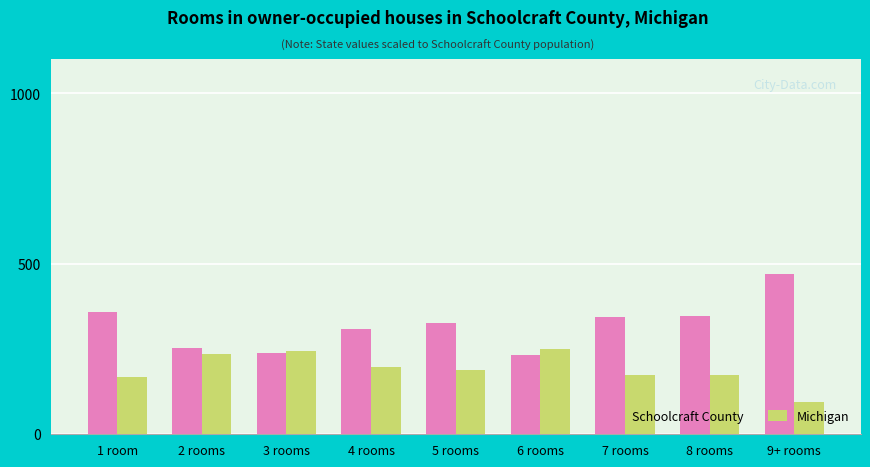

How many data points in Schoolcraft County are above 325?

5